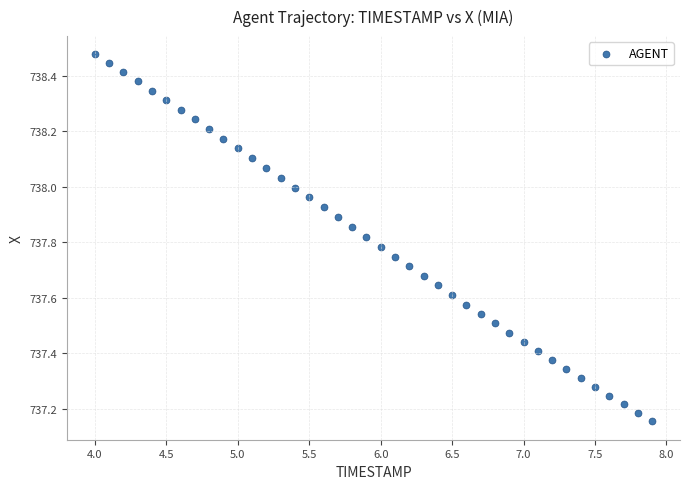

What is the range of X values (max minus min)?

3.9